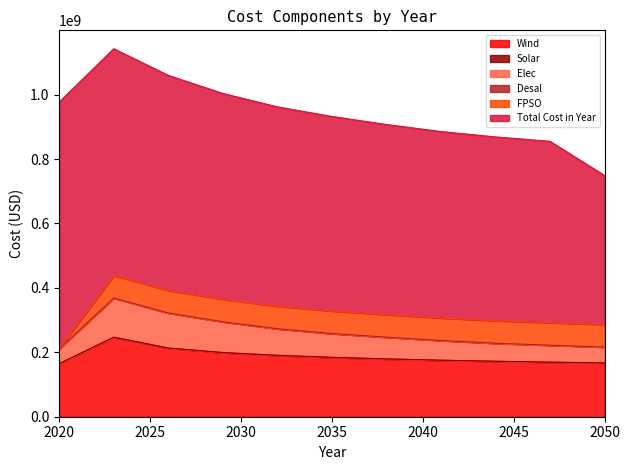

What is the minimum value for Wind?

164503407.1